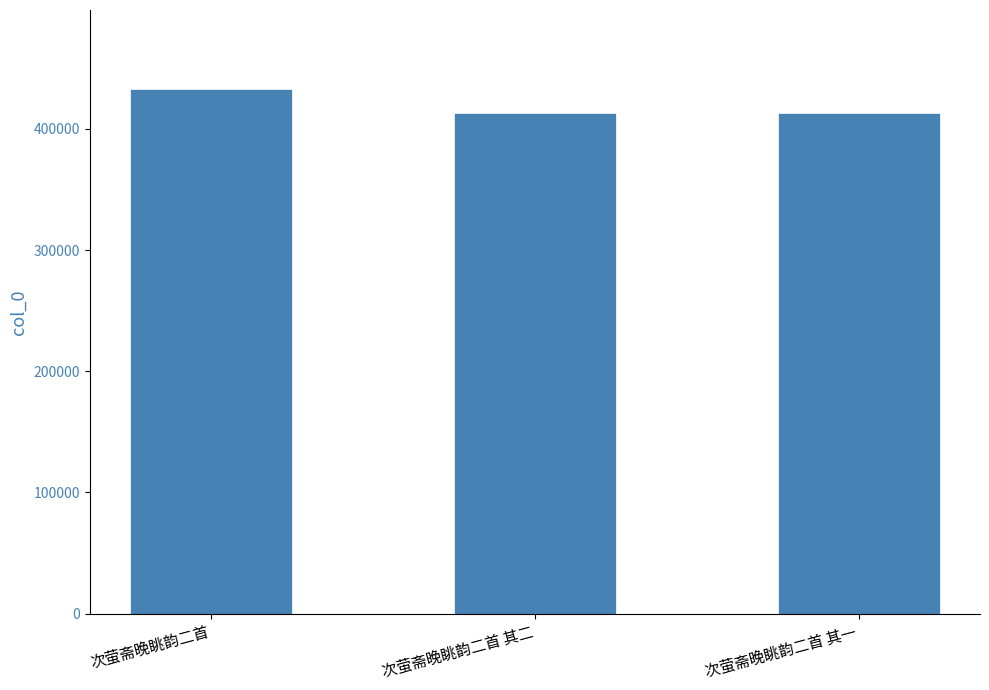

What is the sum of the values at 次萤斋晚眺韵二首 其一 and 次萤斋晚眺韵二首 其二?

825427